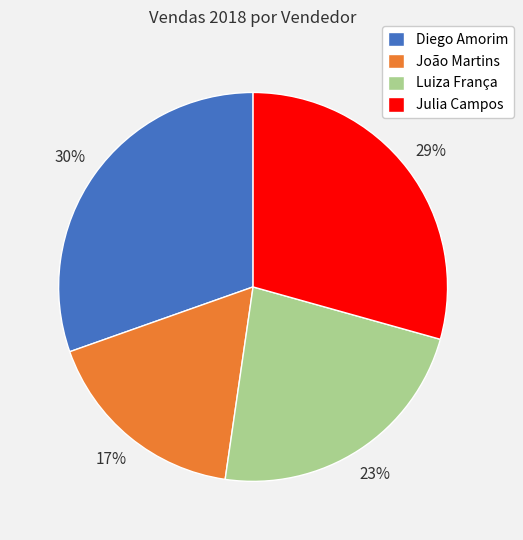

What is the ratio of the value at Luiza França to the value at Julia Campos?

0.8